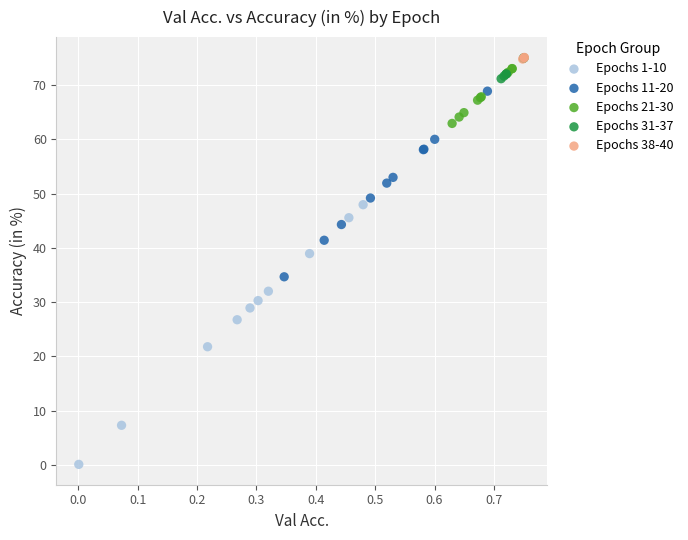

Which series has the widest spread of Y values?

Epochs 1-10